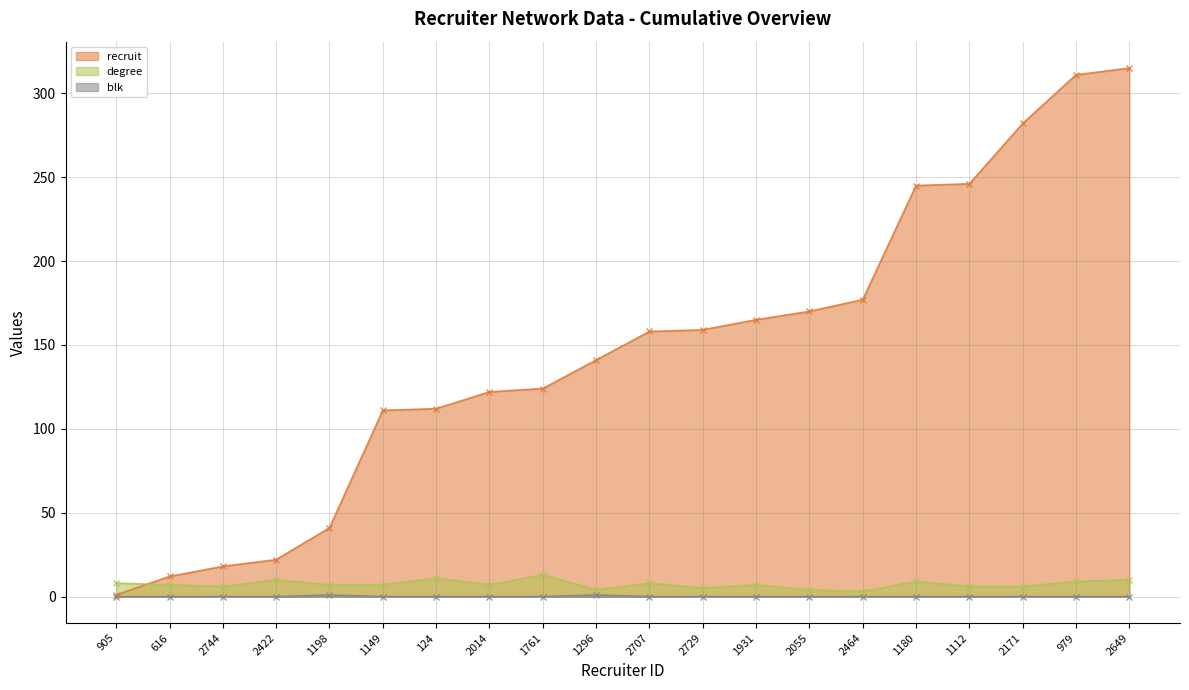

Which category has the highest value across all series?

2649